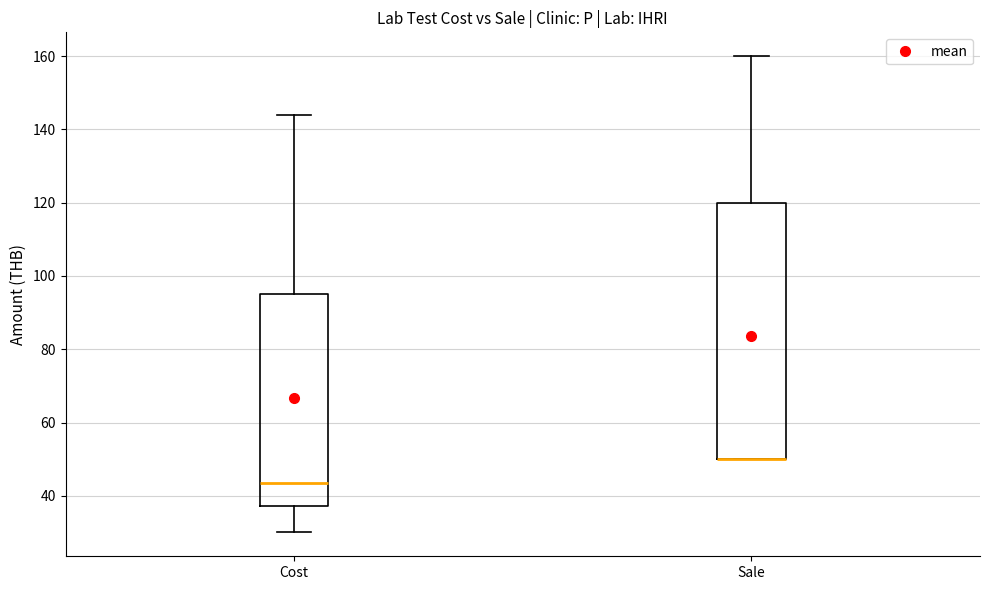

Reading left to right, transcribe this box plot: for each box, give where its median line is, the range the box spans, and where its two whiskers end, as read against the y-axis. The values are not printed on the chart, so give them approximately, as read against the axis.

Cost: median 44, box 38 to 96, whiskers 30 to 144
Sale: median 50 (drawn on the box's lower edge), box 50 to 120, whiskers 50 to 160